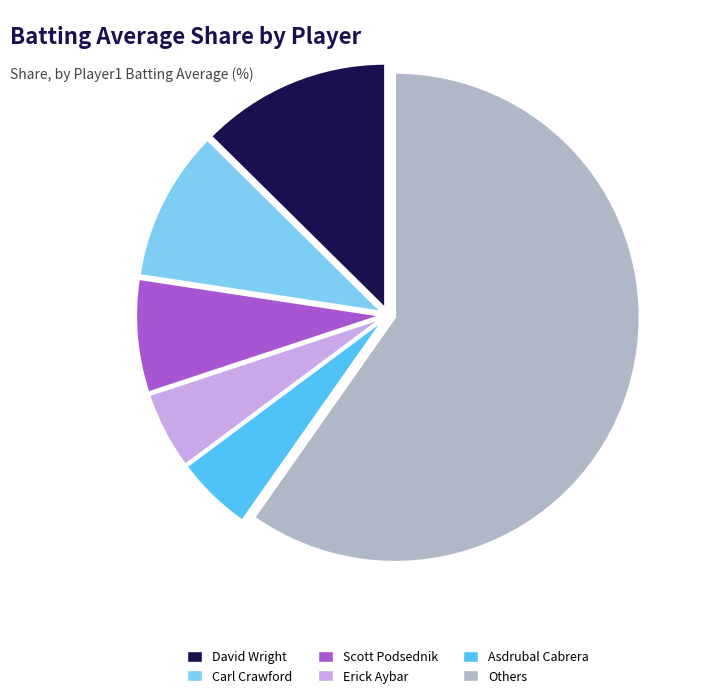

Between Asdrubal Cabrera and Carl Crawford, which is larger?

Carl Crawford